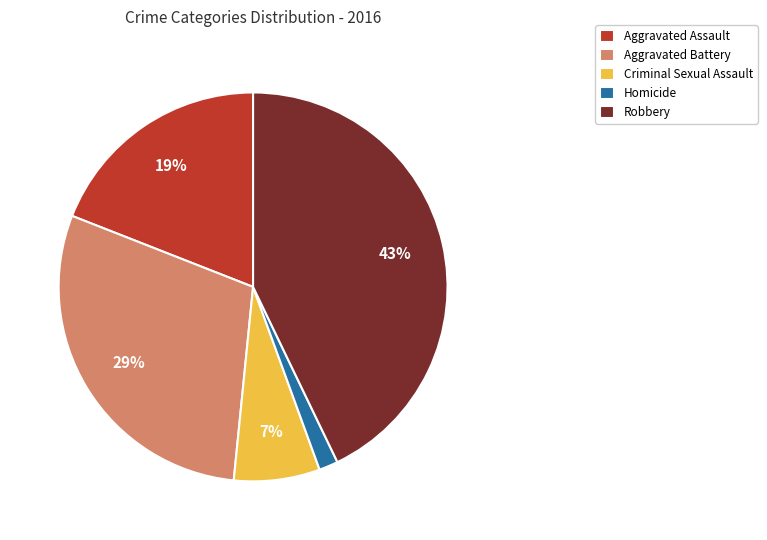

Do Aggravated Assault and Aggravated Battery together represent more than half of the pie?

No